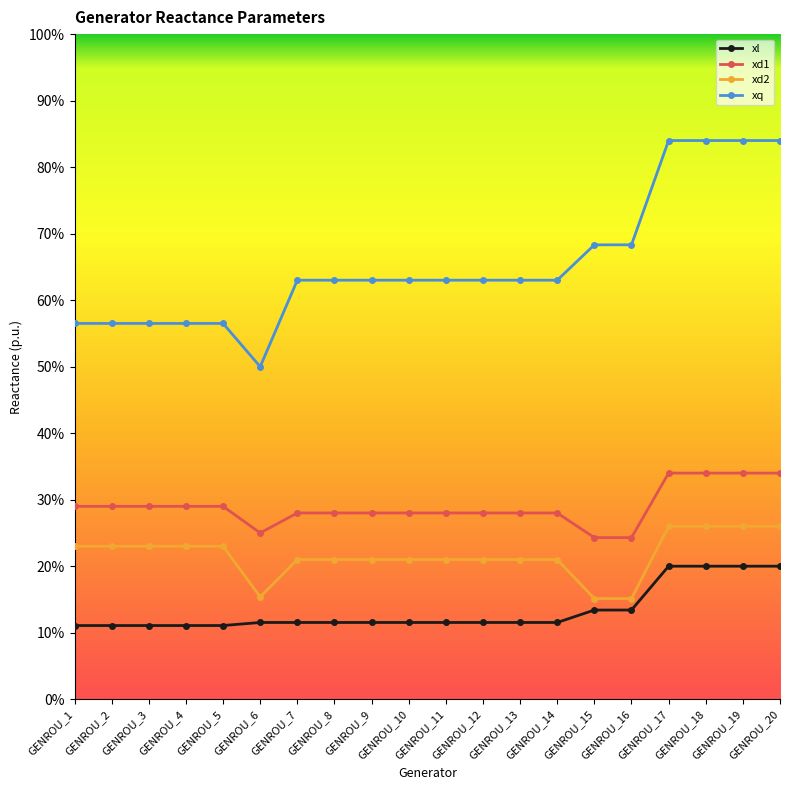

What is the difference between the maximum and second lowest values in the xl series?

0.1